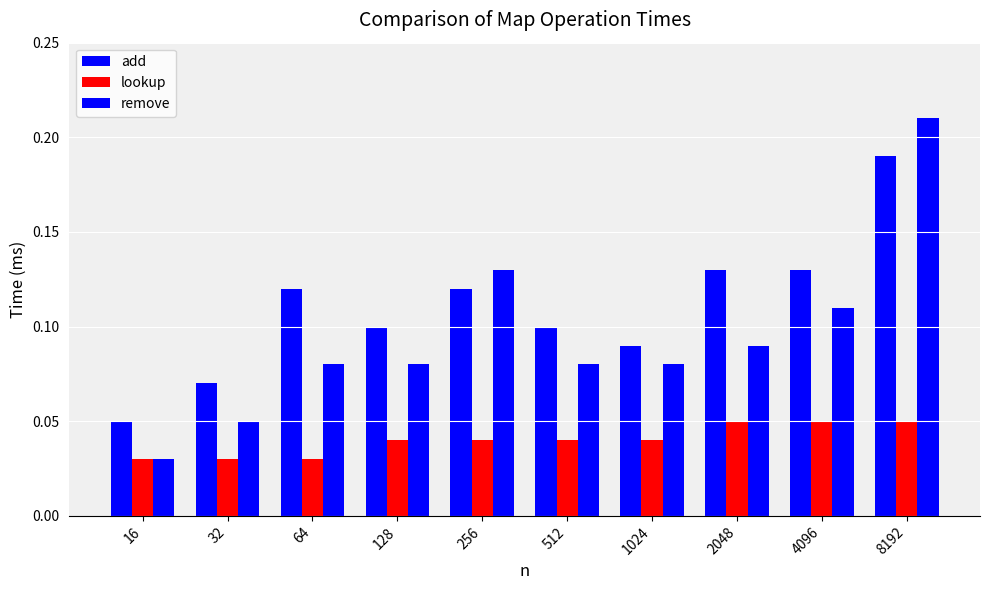

Are the bars horizontal?

No